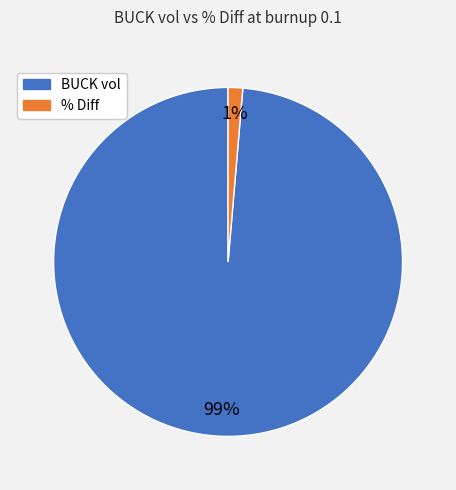

True or false: BUCK vol accounts for 89% of the total.

False